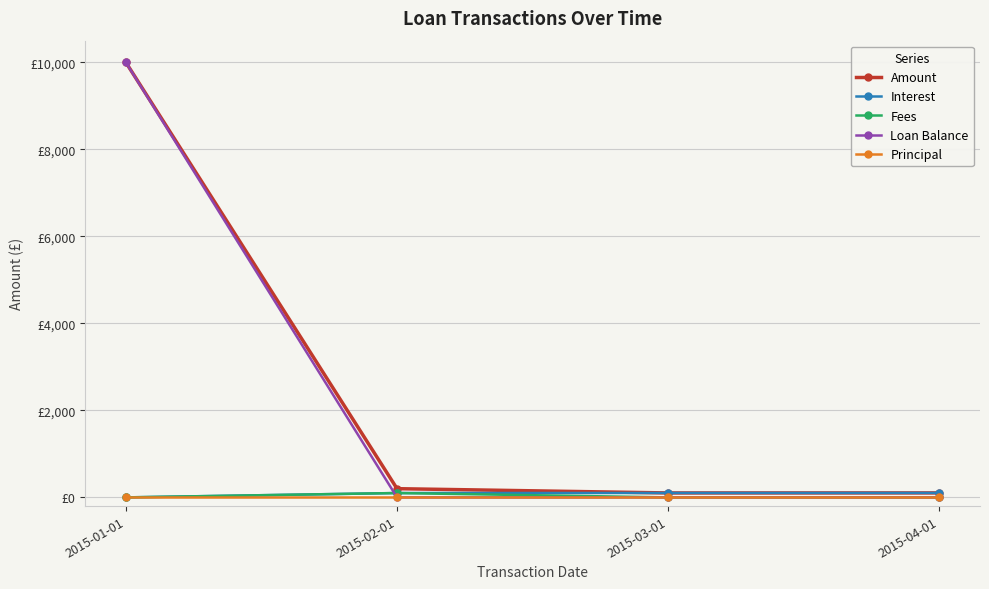

Which series has the largest total across all categories?

Amount